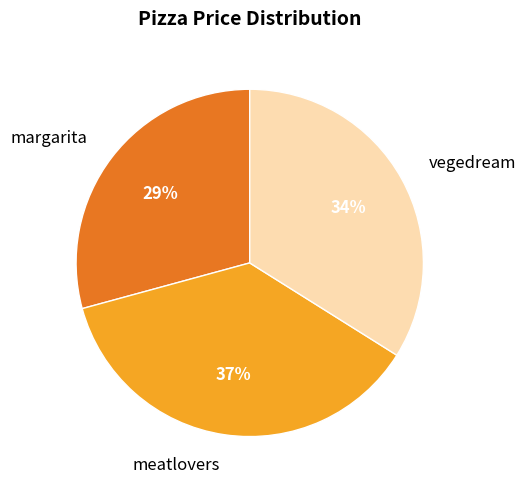

Between meatlovers and vegedream, which is larger?

meatlovers